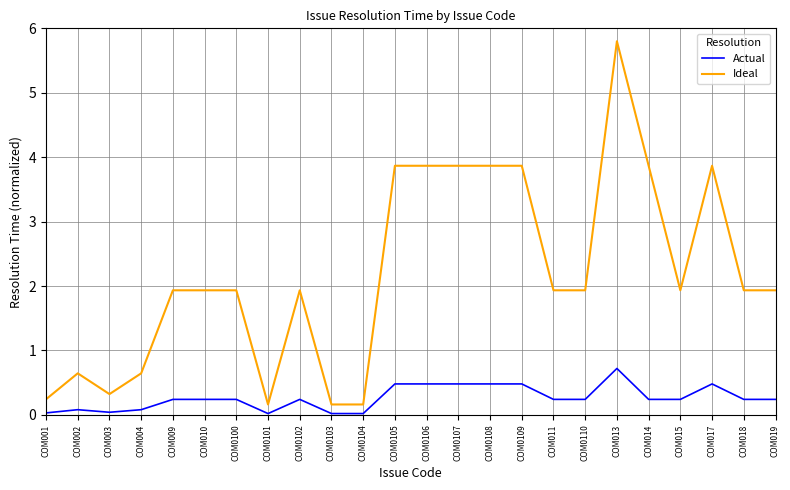

Count the number of data series in this chart.

2